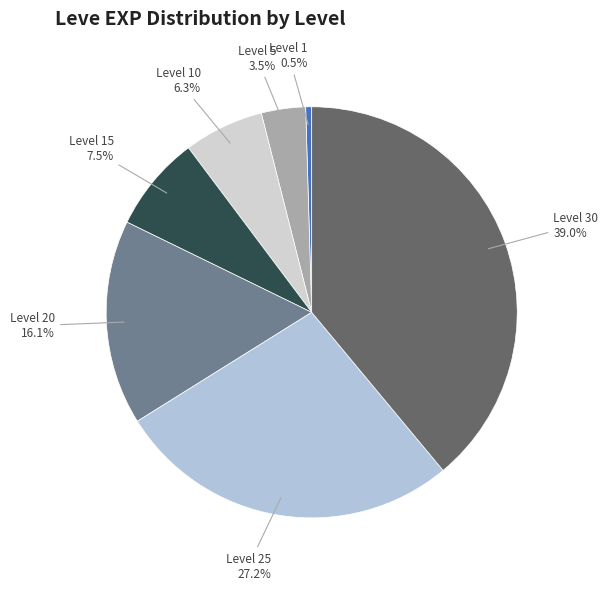

How many slices are in this pie chart?

7